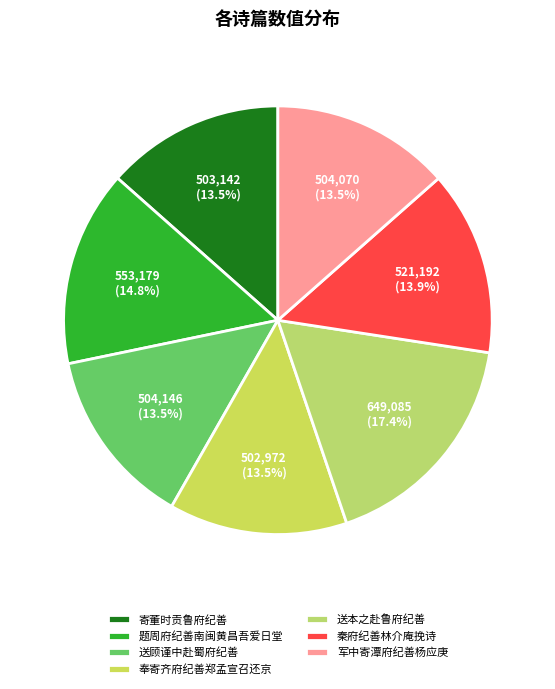

Which has a higher value, 军中寄潭府纪善杨应庚 or 题周府纪善南闽黄昌吾爱日堂?

题周府纪善南闽黄昌吾爱日堂